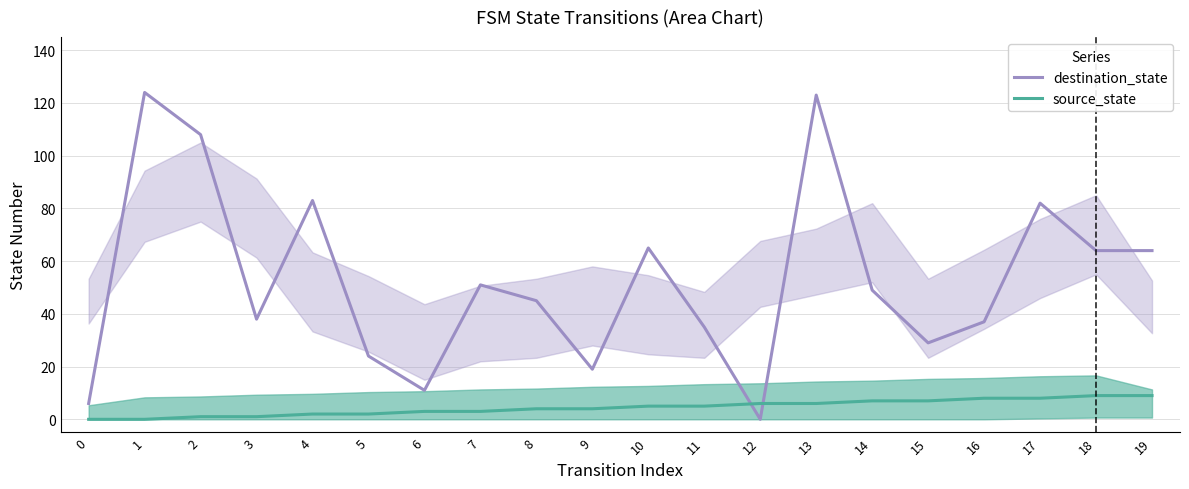

At which label does source_state first exceed 5?

12